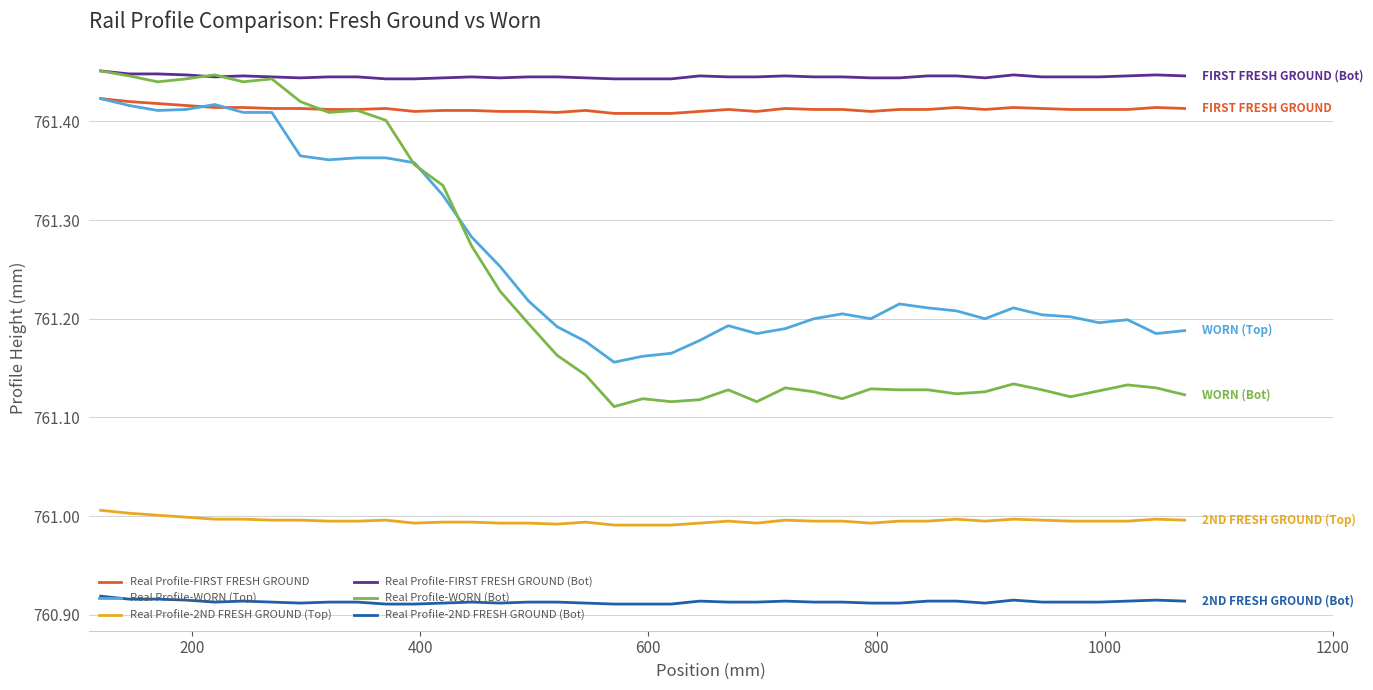

True or false: Real Profile-FIRST FRESH GROUND (Bot) and Real Profile-FIRST FRESH GROUND intersect in this chart.

False